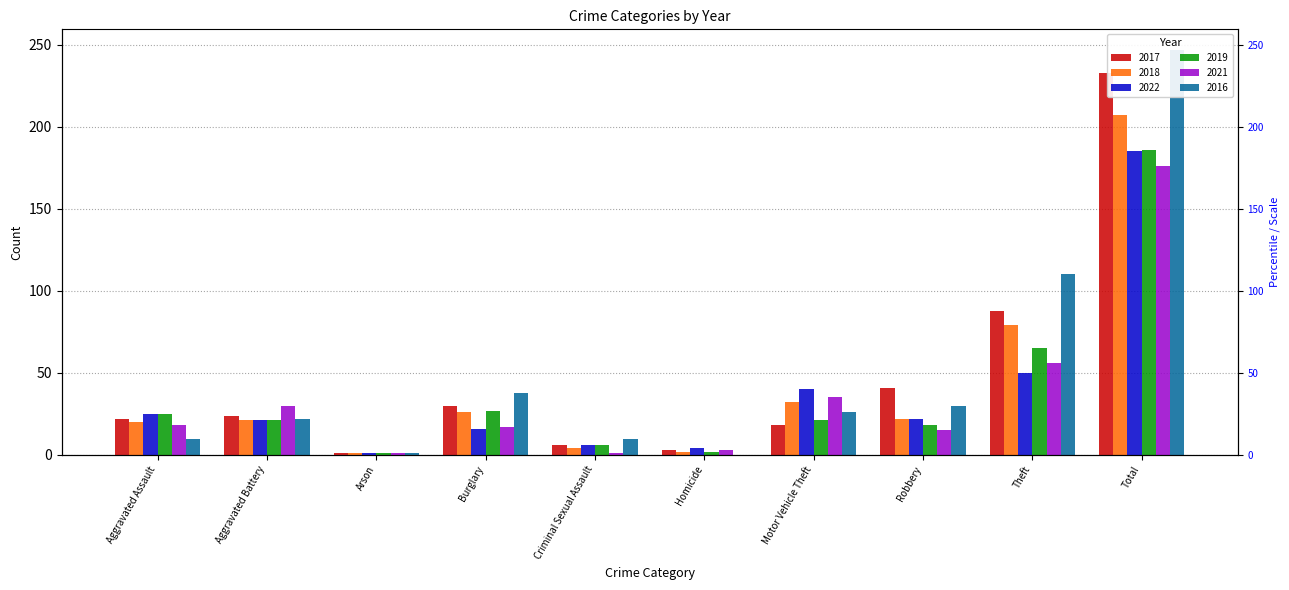

What is the value of the 2021 bar at the 6th from the left?

3